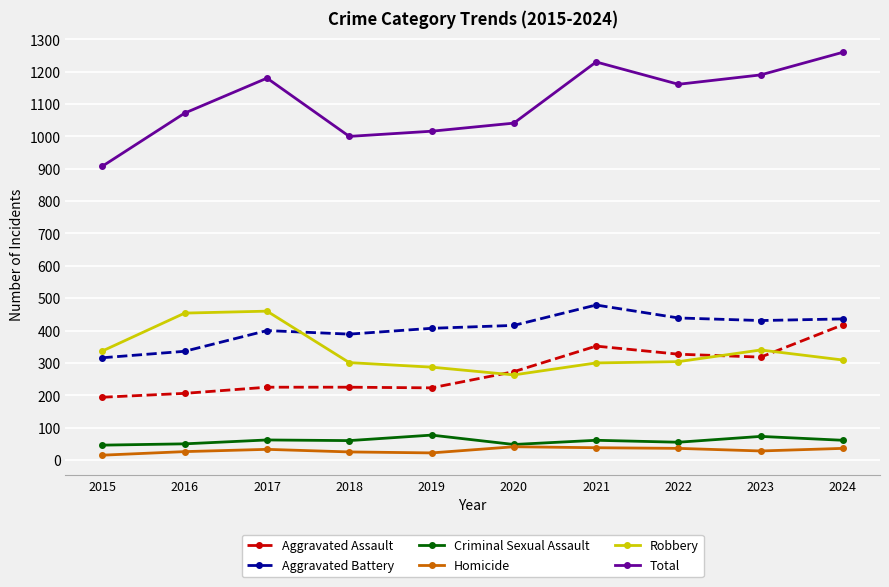

Is it true that Total equals 1072 at 2016?

True